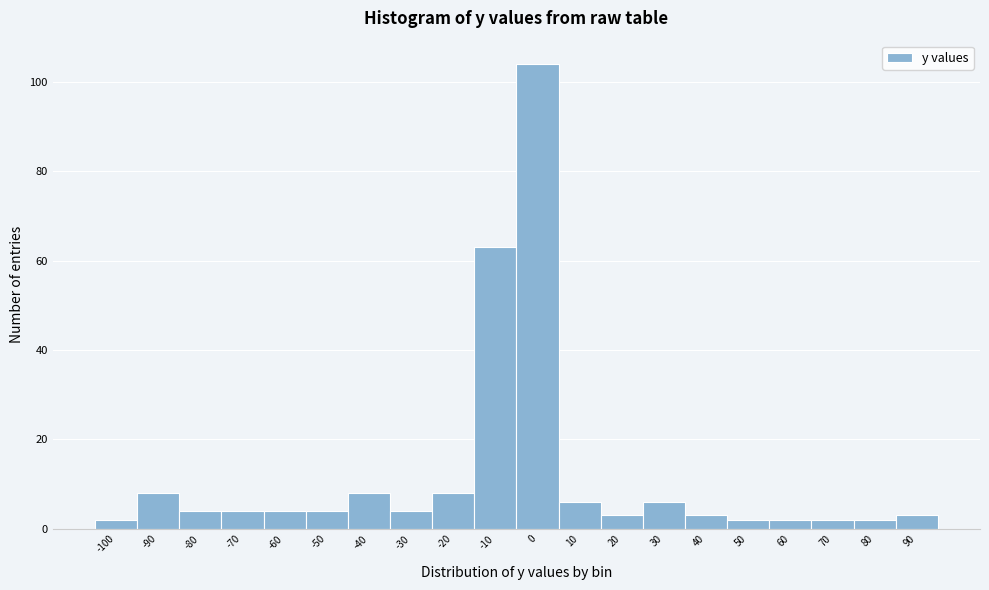

Reading right to left, what are all the values shown in this chart?

3	2	2	2	2	3	6	3	6	104	63	8	4	8	4	4	4	4	8	2